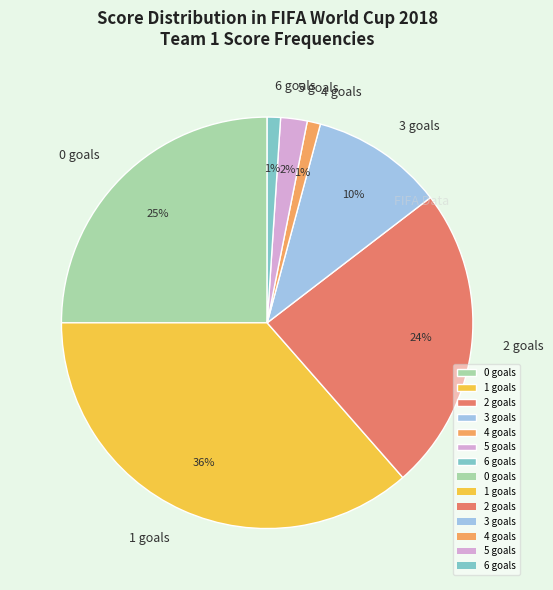

Is the sum of 4 goals and 1 goals greater than half?

No